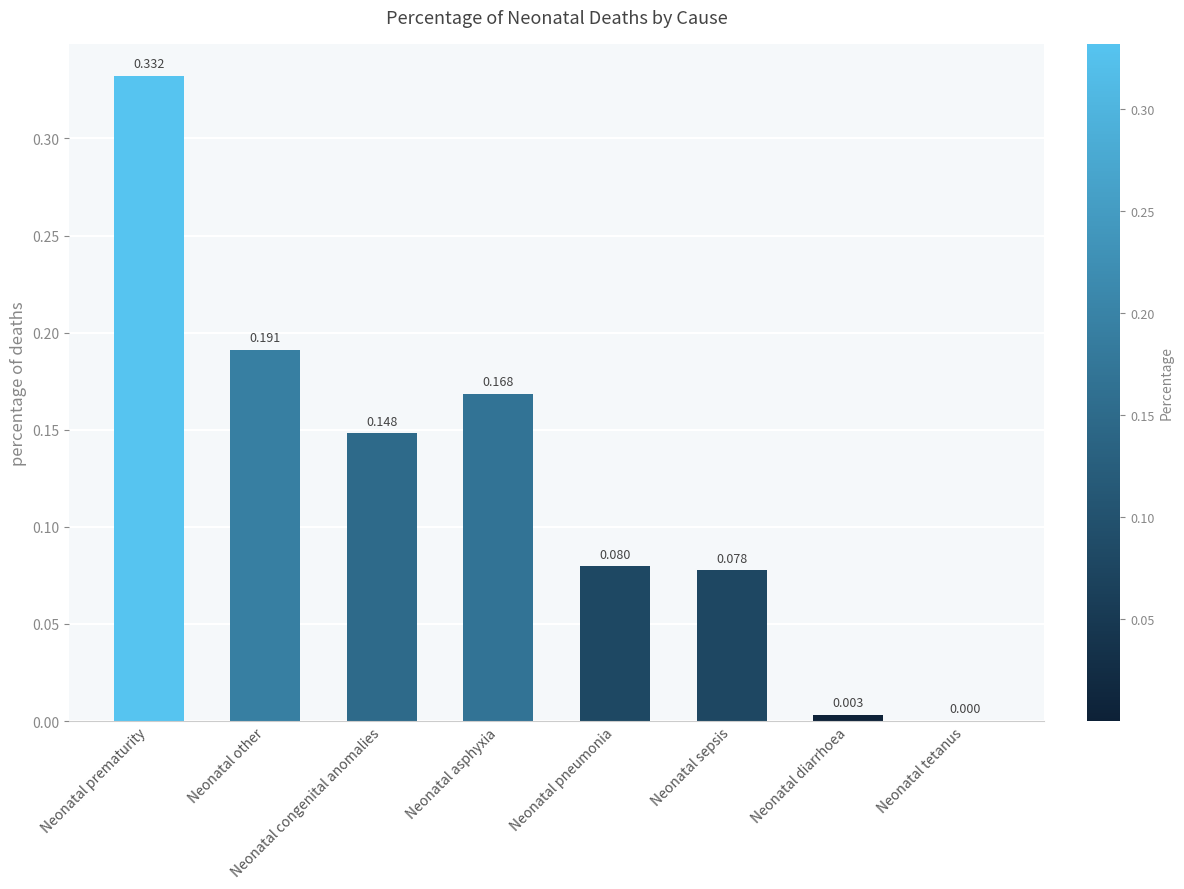

At which label is the value closest to 0?

Neonatal tetanus